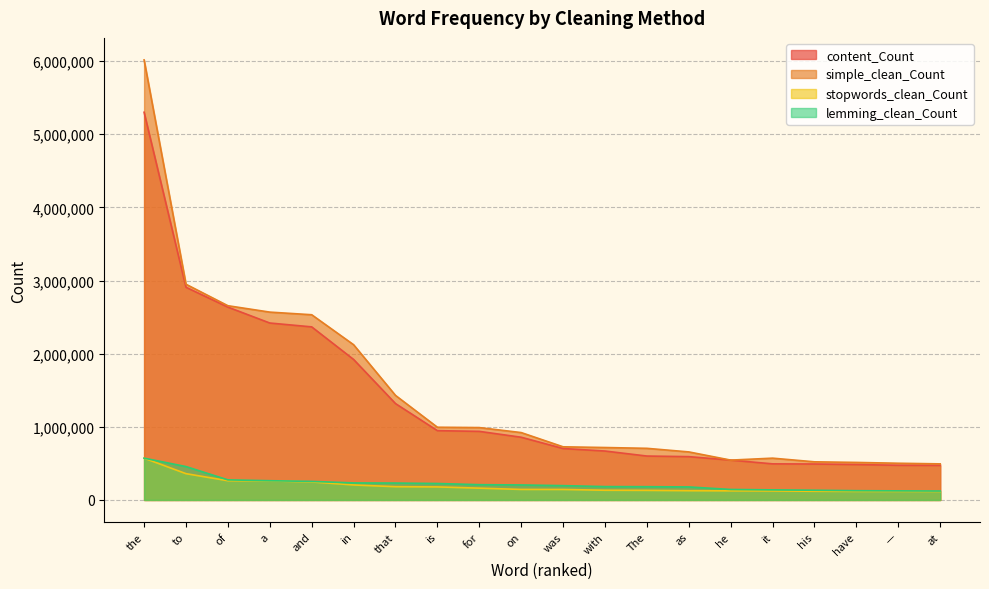

At which category does simple_clean_Count reach its first local valley?

he